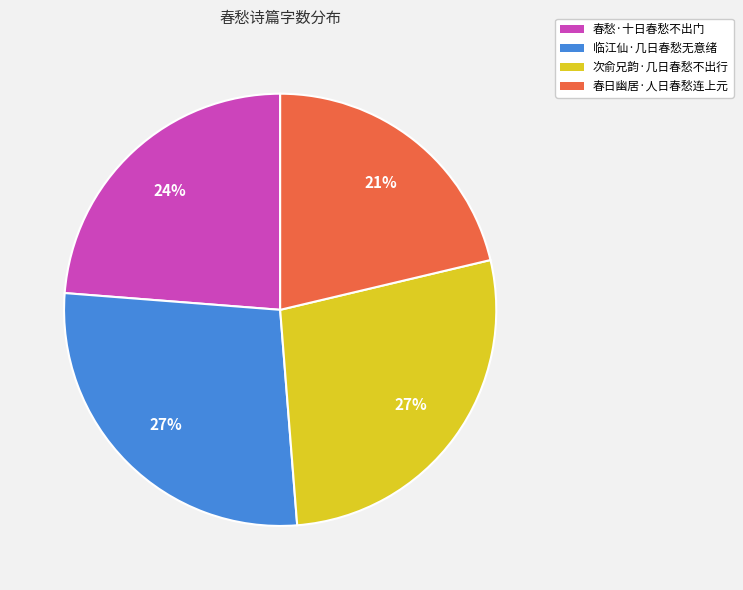

Approximately how many times larger is the value at 临江仙·几日春愁无意绪 compared to 春日幽居·人日春愁连上元?

1.3